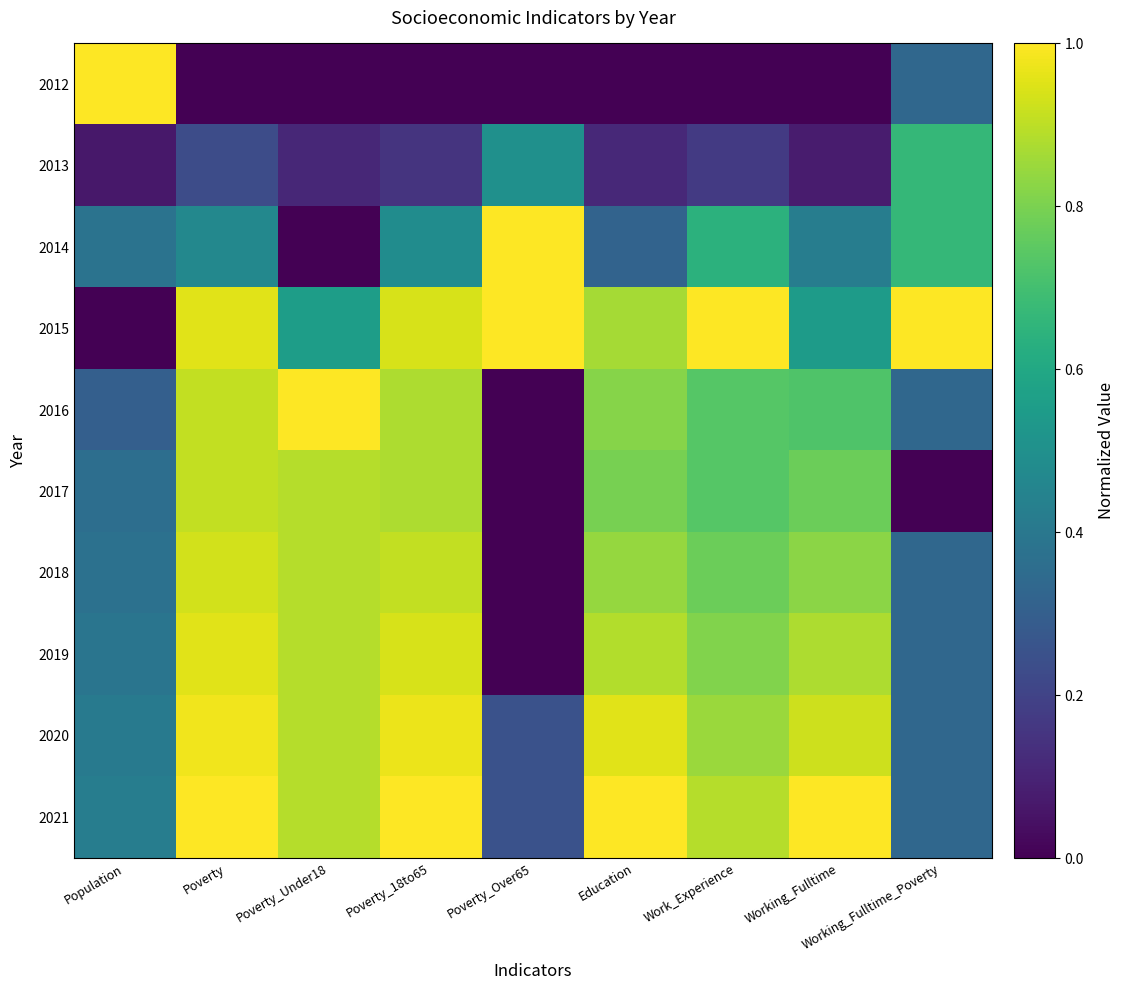

Reading right to left, list all the values displayed in this chart.

2012: Working_Fulltime_Poverty=0.3	Working_Fulltime=0.0	Work_Experience=0.0	Education=0.0	Poverty_Over65=0.0	Poverty_18to65=0.0	Poverty_Under18=0.0	Poverty=0.0	Population=1.0
2013: Working_Fulltime_Poverty=0.7	Working_Fulltime=0.1	Work_Experience=0.2	Education=0.1	Poverty_Over65=0.5	Poverty_18to65=0.2	Poverty_Under18=0.1	Poverty=0.2	Population=0.1
2014: Working_Fulltime_Poverty=0.7	Working_Fulltime=0.4	Work_Experience=0.6	Education=0.3	Poverty_Over65=1.0	Poverty_18to65=0.5	Poverty_Under18=0.0	Poverty=0.5	Population=0.4
2015: Working_Fulltime_Poverty=1.0	Working_Fulltime=0.6	Work_Experience=1.0	Education=0.9	Poverty_Over65=1.0	Poverty_18to65=0.9	Poverty_Under18=0.6	Poverty=1.0	Population=0.0
2016: Working_Fulltime_Poverty=0.3	Working_Fulltime=0.7	Work_Experience=0.7	Education=0.8	Poverty_Over65=0.0	Poverty_18to65=0.9	Poverty_Under18=1.0	Poverty=0.9	Population=0.3
2017: Working_Fulltime_Poverty=0.0	Working_Fulltime=0.8	Work_Experience=0.7	Education=0.8	Poverty_Over65=0.0	Poverty_18to65=0.9	Poverty_Under18=0.9	Poverty=0.9	Population=0.4
2018: Working_Fulltime_Poverty=0.3	Working_Fulltime=0.8	Work_Experience=0.8	Education=0.8	Poverty_Over65=0.0	Poverty_18to65=0.9	Poverty_Under18=0.9	Poverty=0.9	Population=0.4
2019: Working_Fulltime_Poverty=0.3	Working_Fulltime=0.9	Work_Experience=0.8	Education=0.9	Poverty_Over65=0.0	Poverty_18to65=0.9	Poverty_Under18=0.9	Poverty=1.0	Population=0.4
2020: Working_Fulltime_Poverty=0.3	Working_Fulltime=0.9	Work_Experience=0.8	Education=1.0	Poverty_Over65=0.2	Poverty_18to65=1.0	Poverty_Under18=0.9	Poverty=1.0	Population=0.4
2021: Working_Fulltime_Poverty=0.3	Working_Fulltime=1.0	Work_Experience=0.9	Education=1.0	Poverty_Over65=0.2	Poverty_18to65=1.0	Poverty_Under18=0.9	Poverty=1.0	Population=0.4